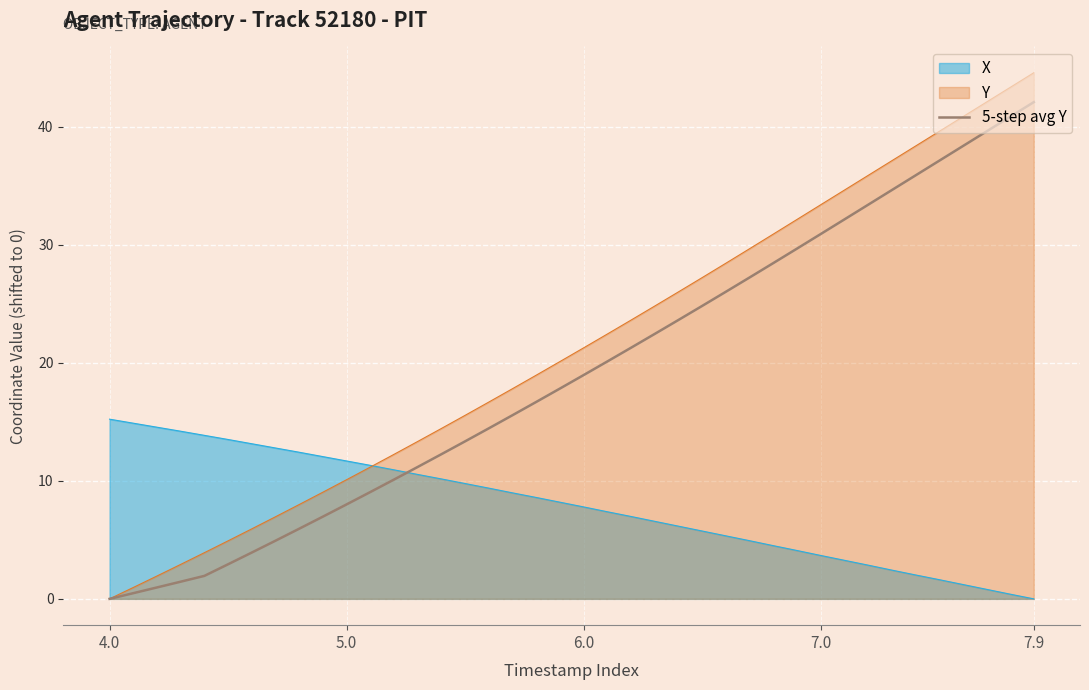

What is the maximum value shown in the chart?

44.6